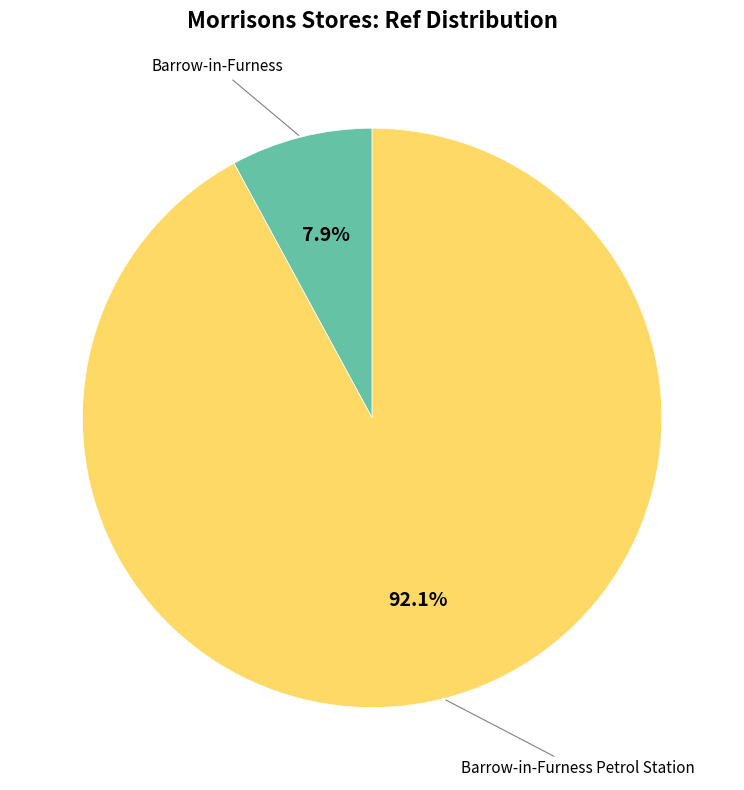

Is there a majority slice in this chart?

Yes